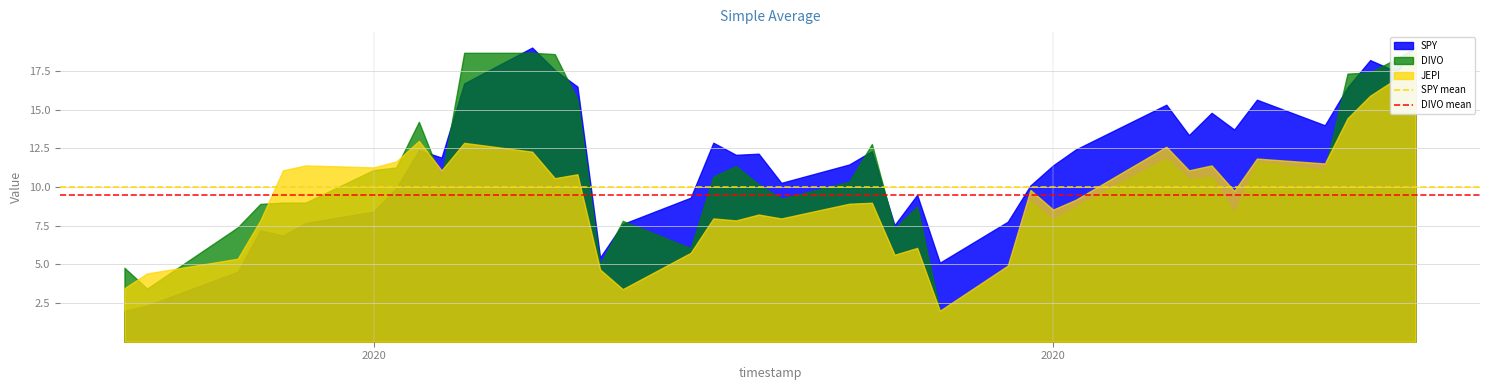

At which category is the sum across all series the highest?

2020